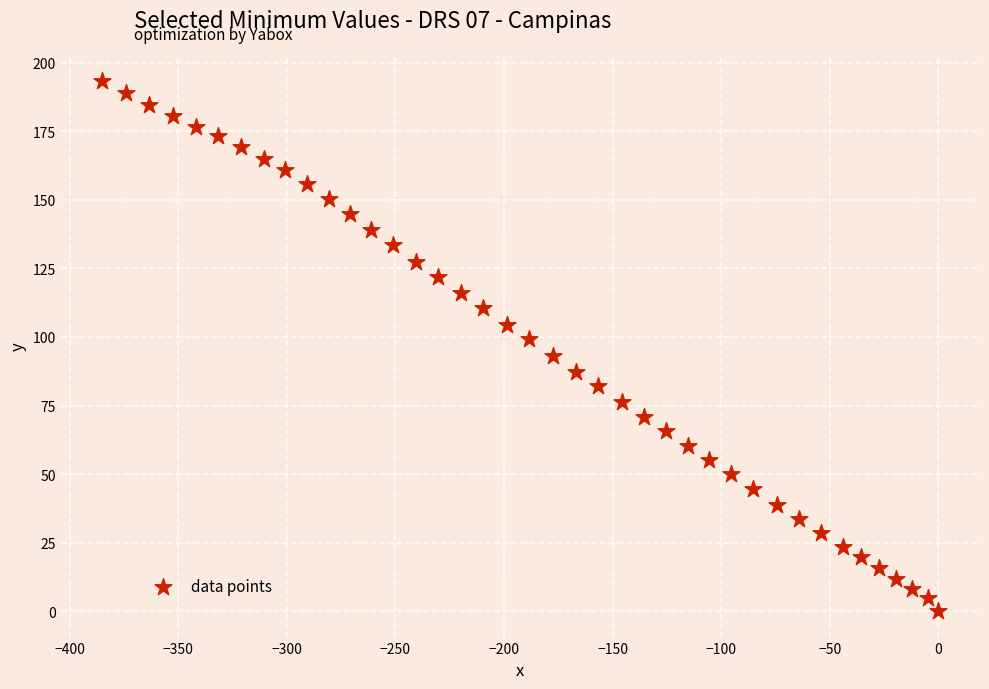

What is the range of Y values (max minus min)?

193.3